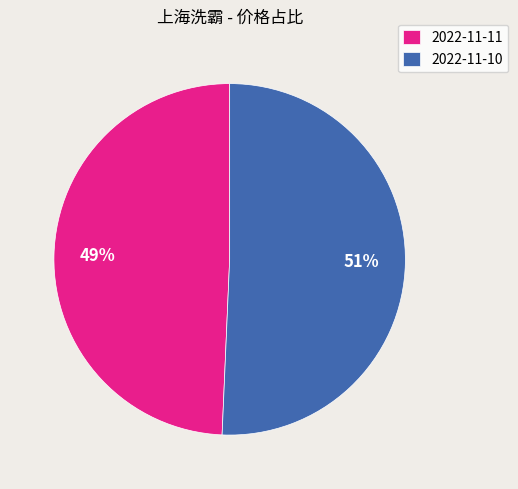

How many segments does this pie chart have?

2